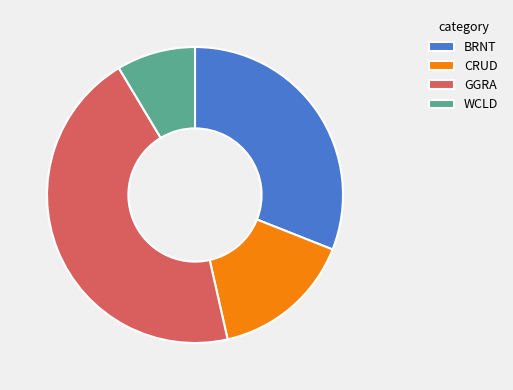

Which slice is the smallest?

WCLD